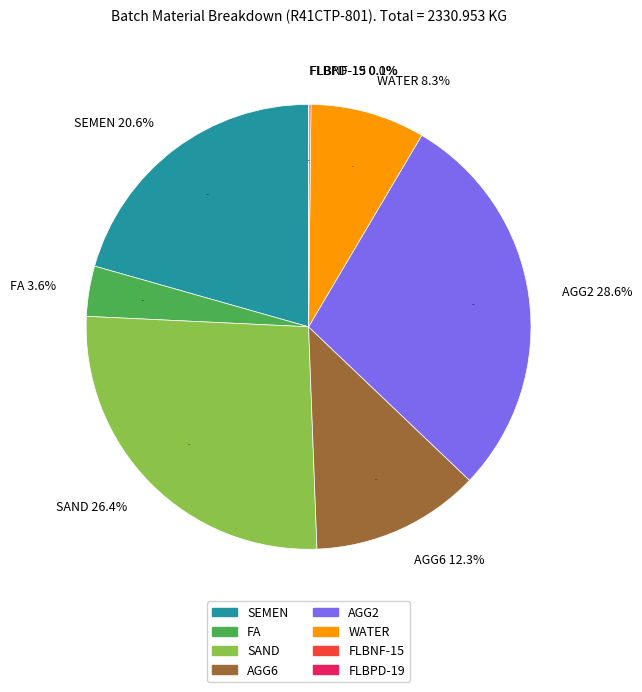

Rank the categories by value from lowest to highest.

FLBPD-19, FLBNF-15, FA, WATER, AGG6, SEMEN, SAND, AGG2